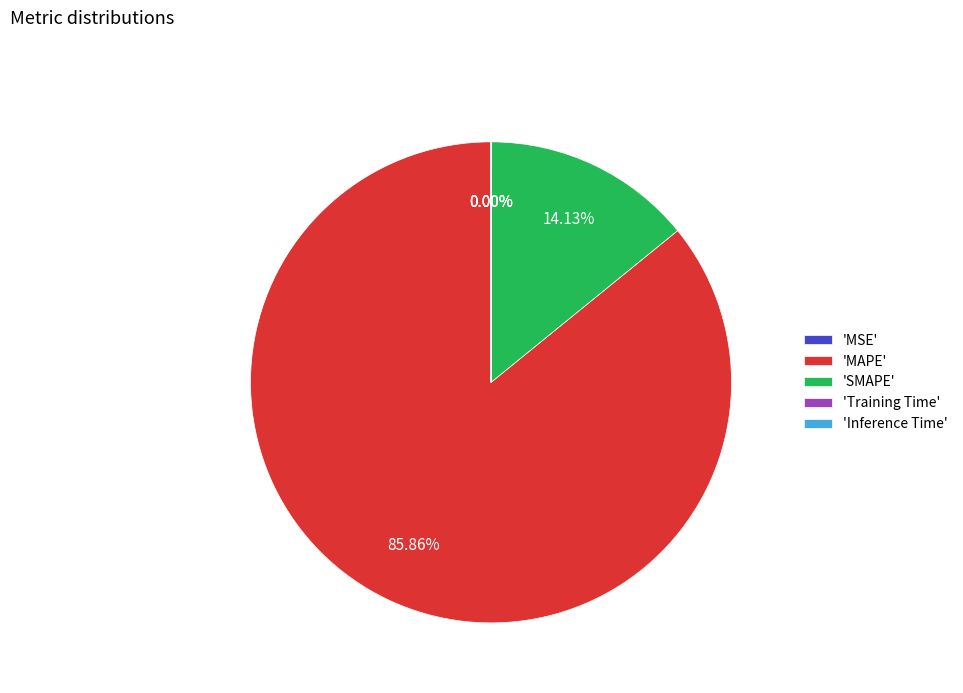

Is 'MAPE' the majority of the pie?

Yes